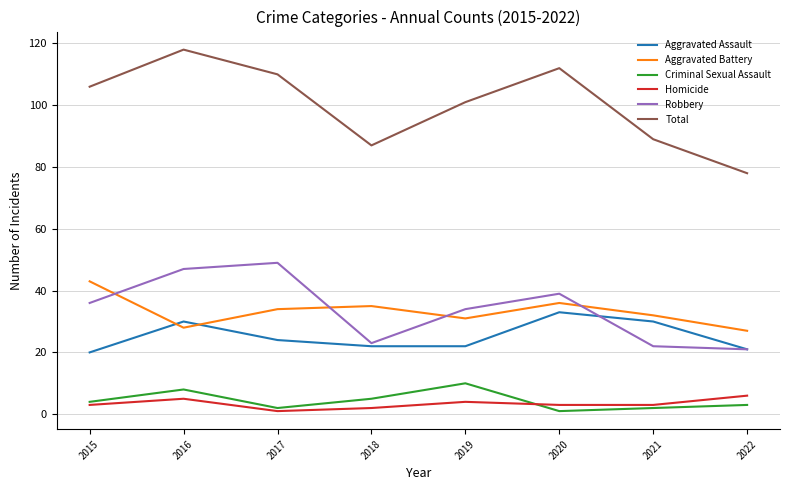

What is the total value across all series at 2016?

236